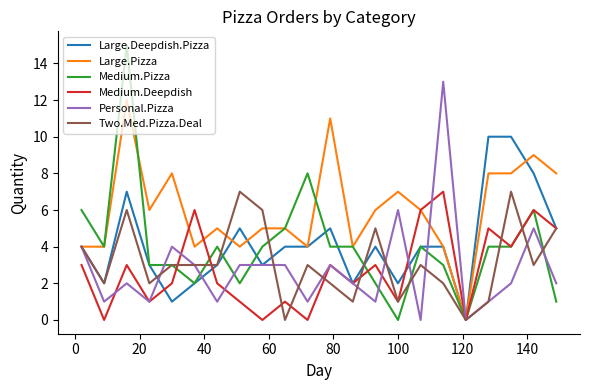

Which series has the largest range (max minus min)?

Medium.Pizza